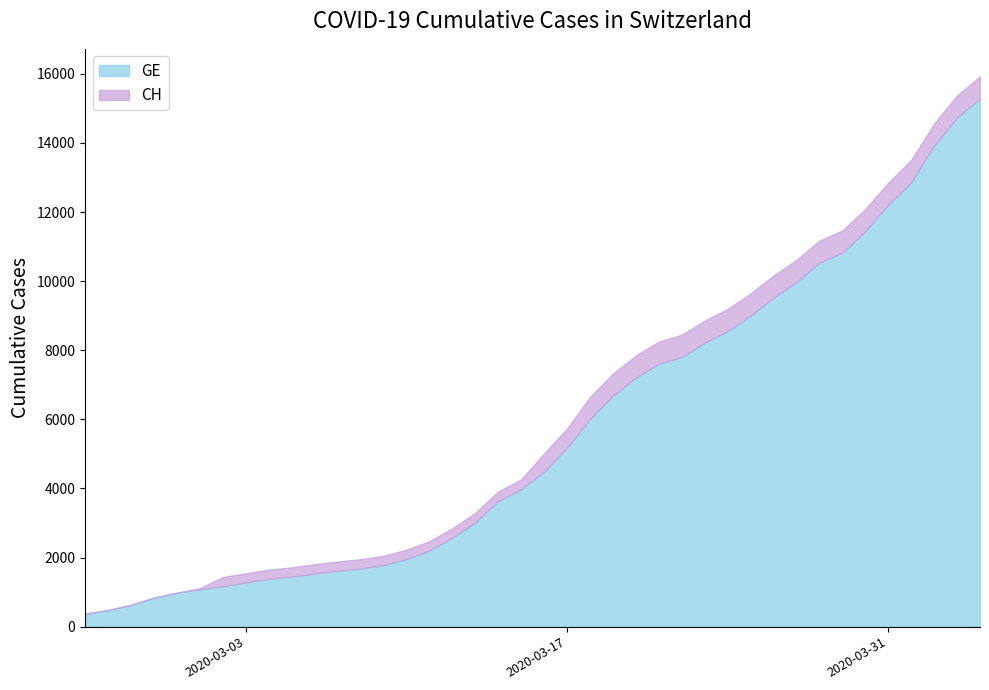

What position from the left is 2020-03-08?

13